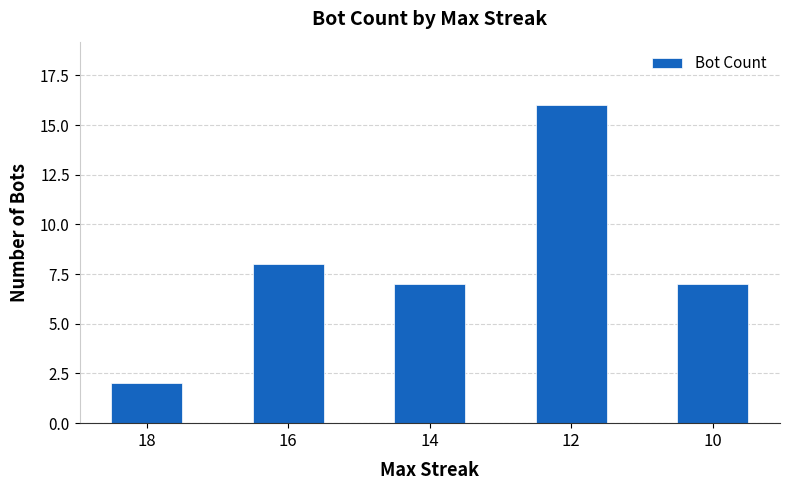

The value at 18 is 3. True or false?

False